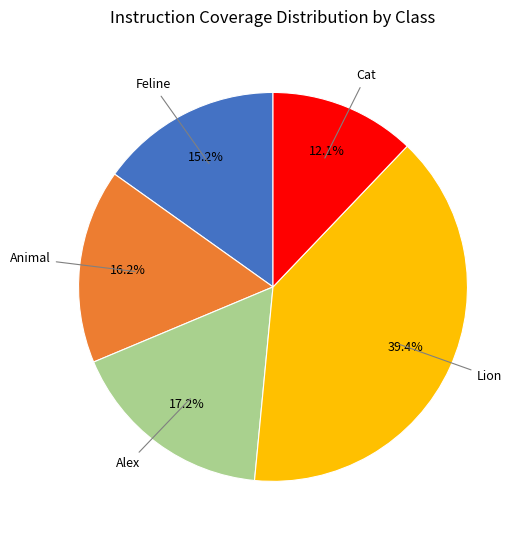

Is the sum of Animal and Alex greater than half?

No